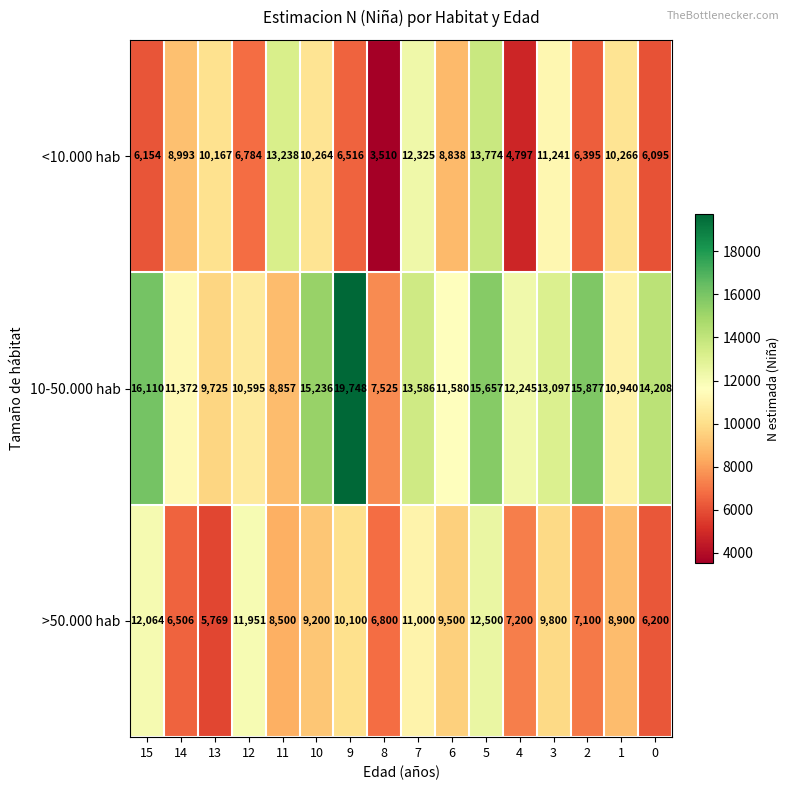

What is the sum of the >50.000 hab values at 11 and 8?

15300